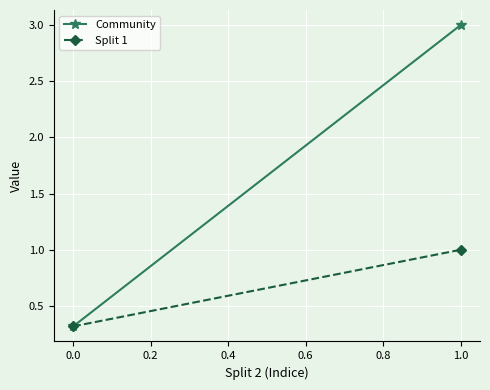

Reading left to right, what are all the values shown in this chart?

Community: 0.3	3.0
Split 1: 0.3	1.0